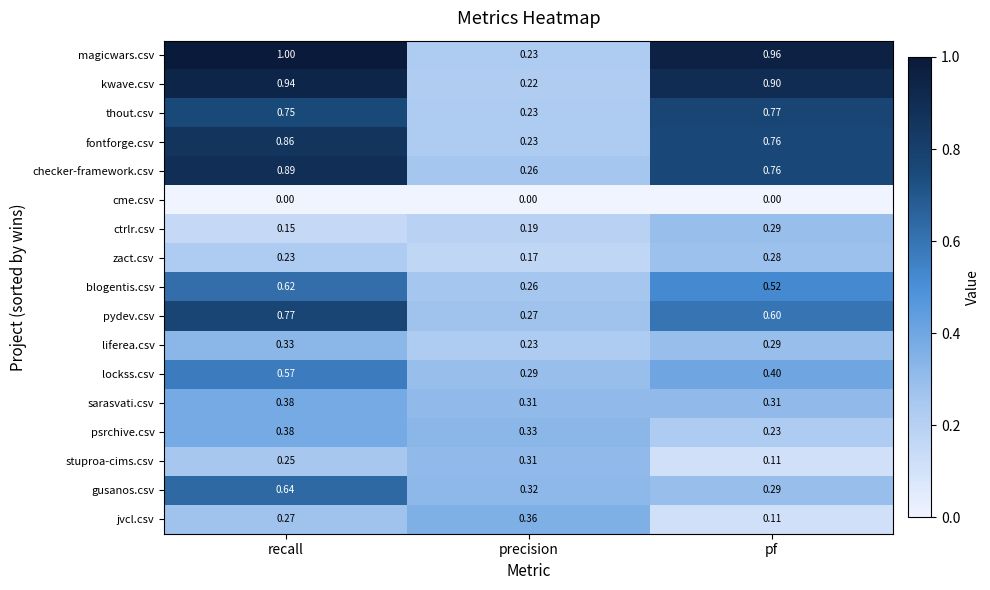

List the labels in order of blogentis.csv value, largest first.

recall, pf, precision